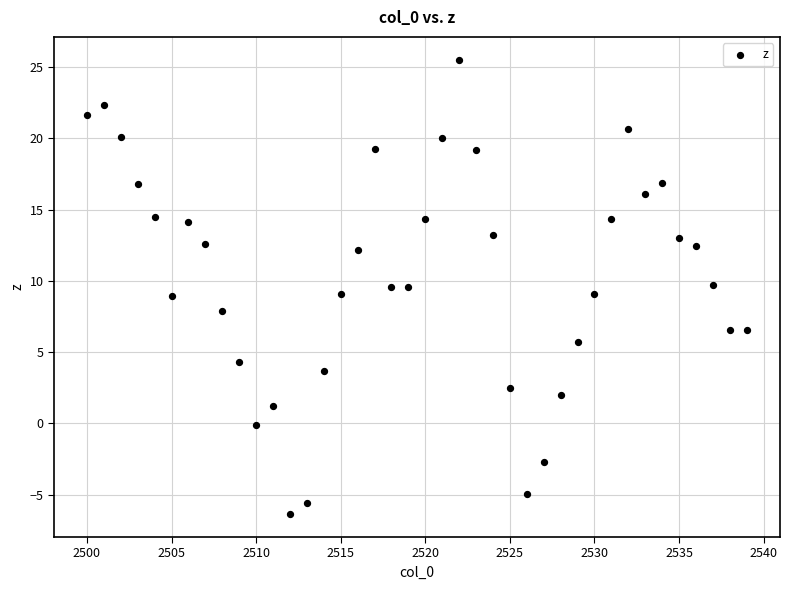

What is the range of Y values (max minus min)?

31.9